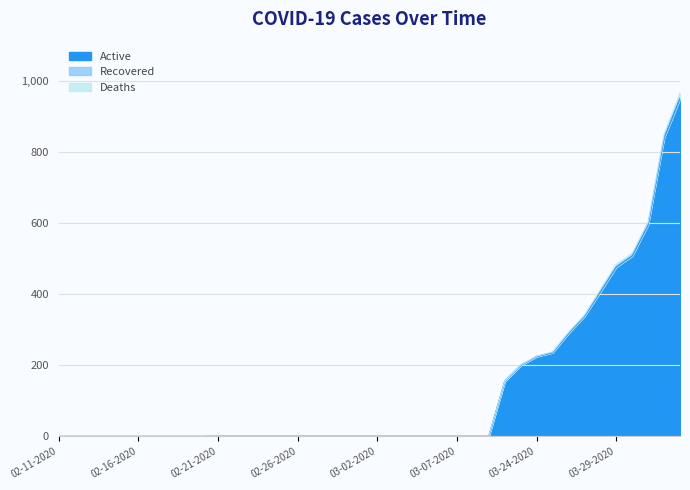

Is it true that Active equals 343 at 02-23-2020?

False